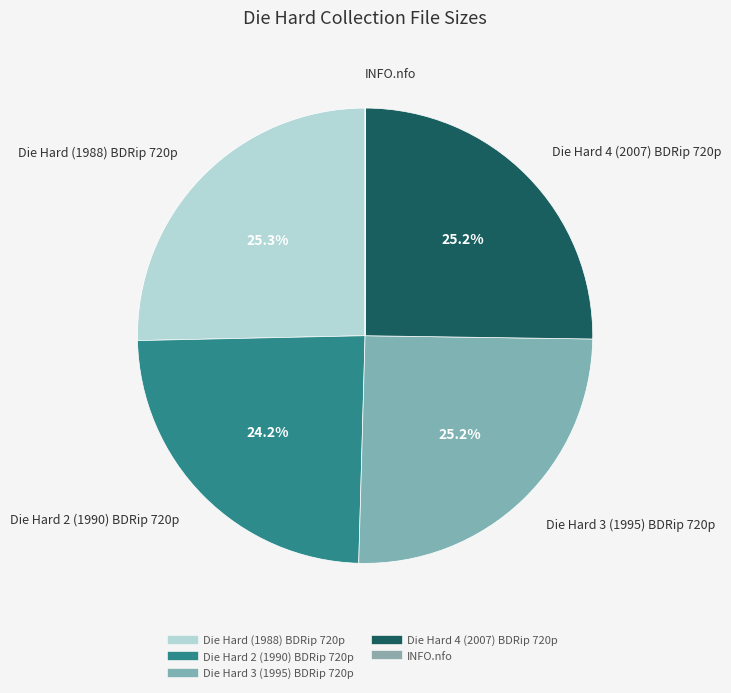

Does Die Hard 2 (1990) BDRip 720p represent more than half of the total?

No